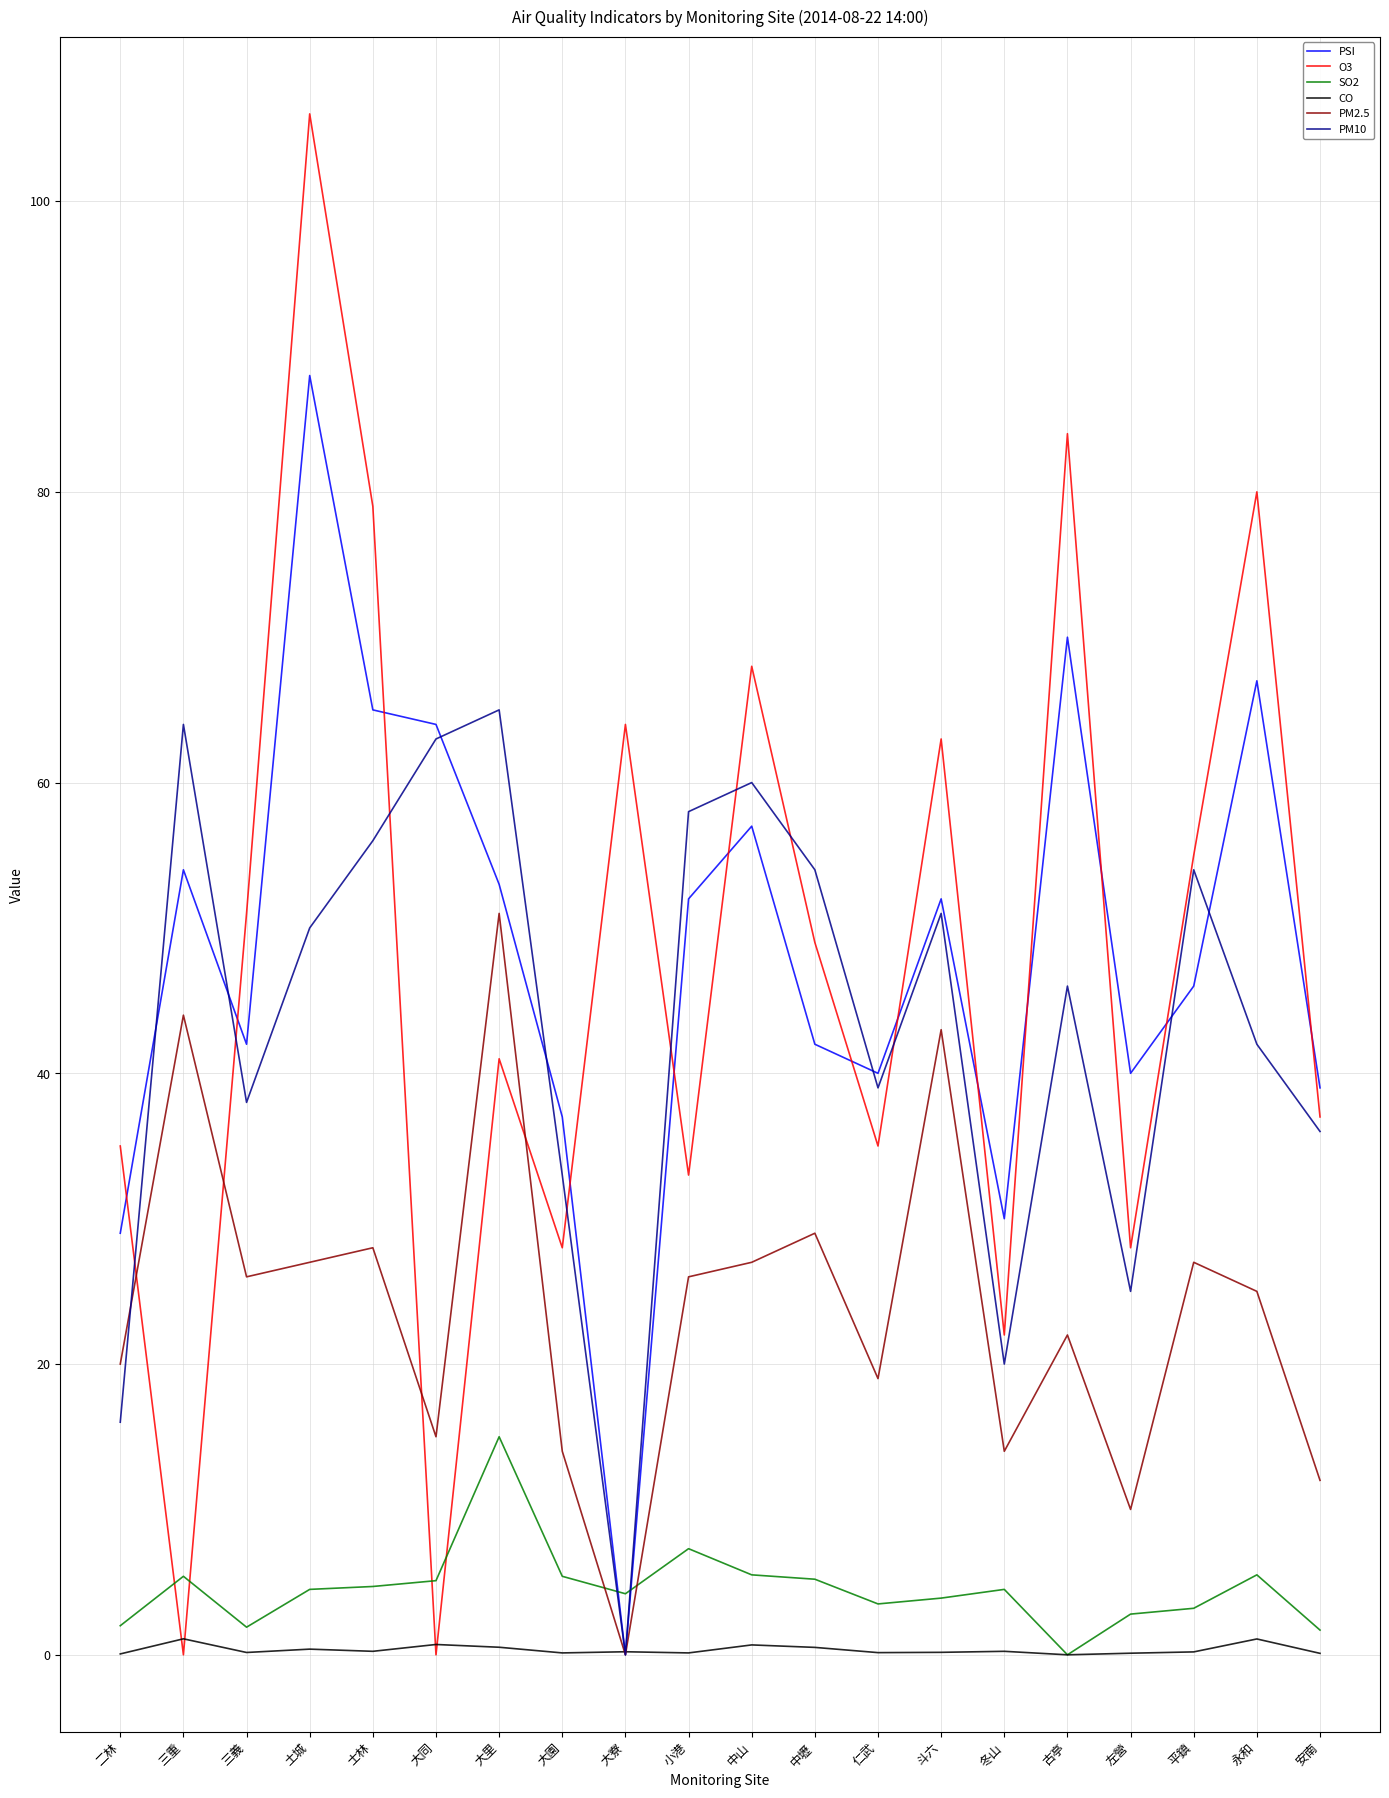

At how many categories does at least one series exceed 52?

13